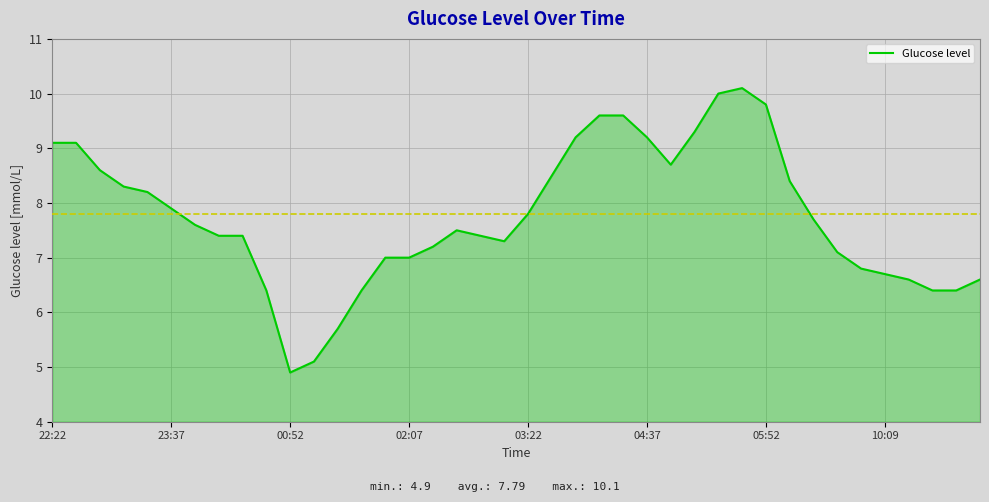

What is the smallest value displayed?

4.9